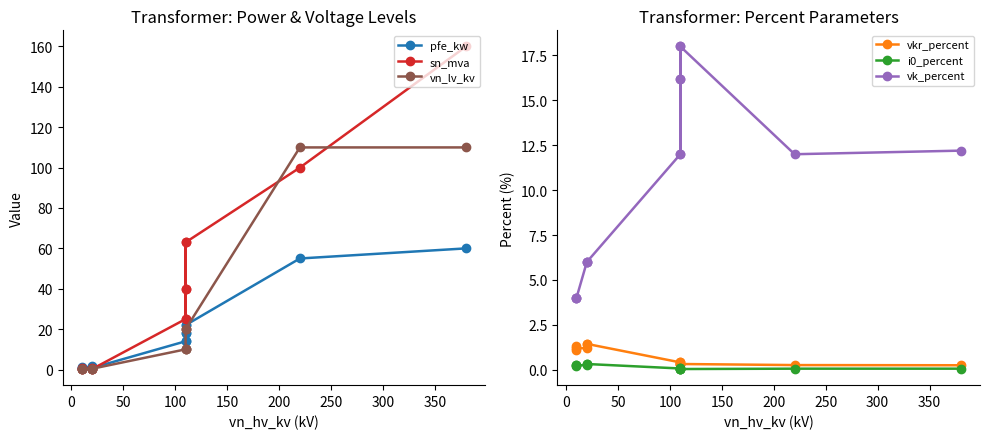

The vk_percent series shows 7.0 at 150. True or false?

False